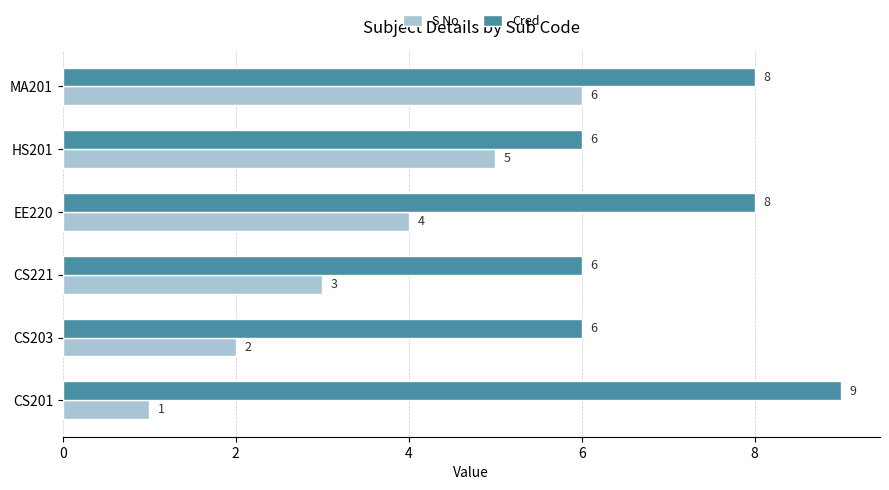

How many data points does each series have?

6